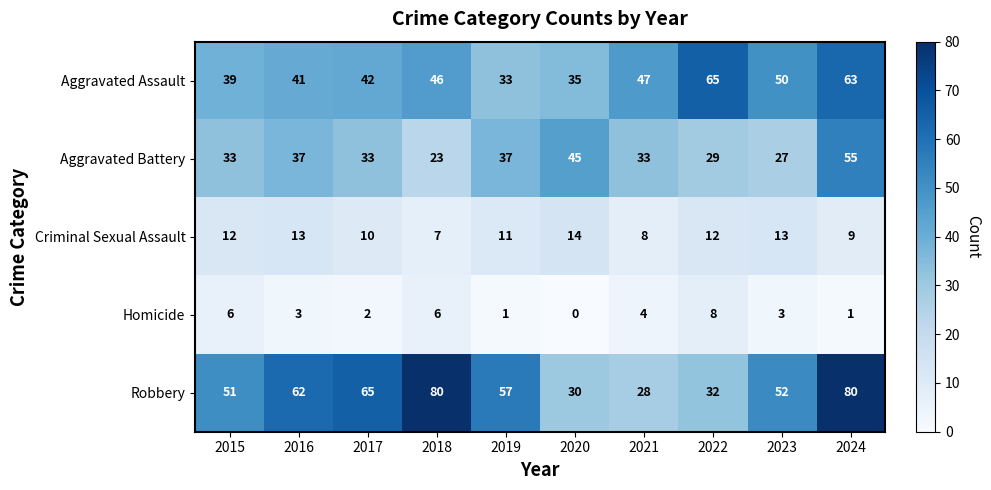

What is the average value of the Criminal Sexual Assault series?

11